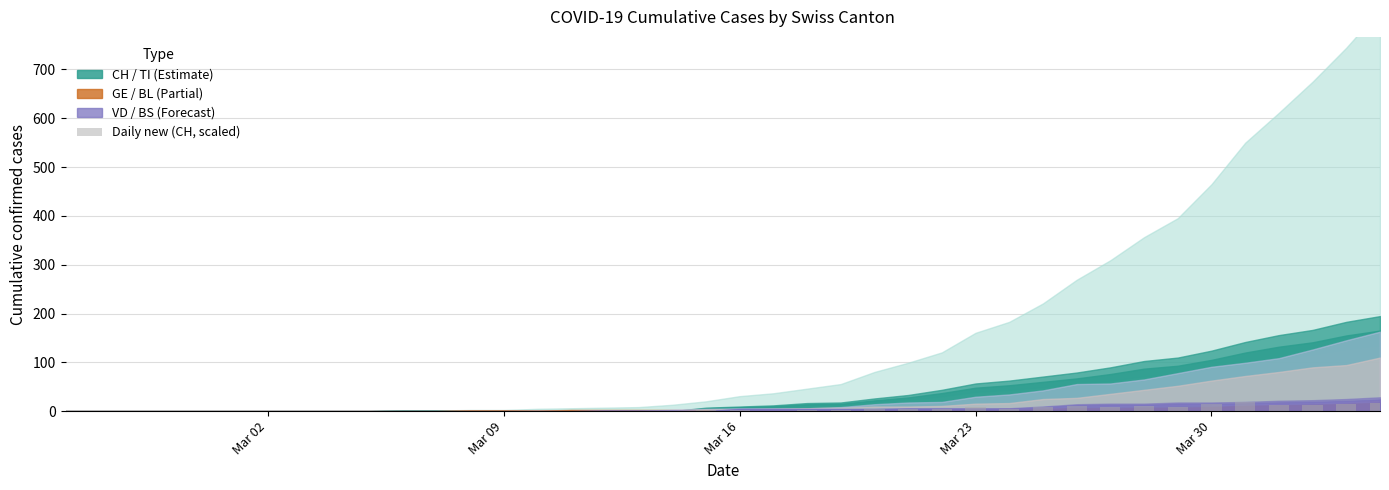

What is the maximum value shown in the chart?

18.0